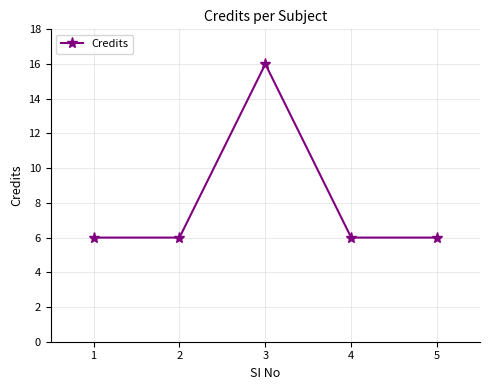

Is it true that the value at 1 is 3?

False